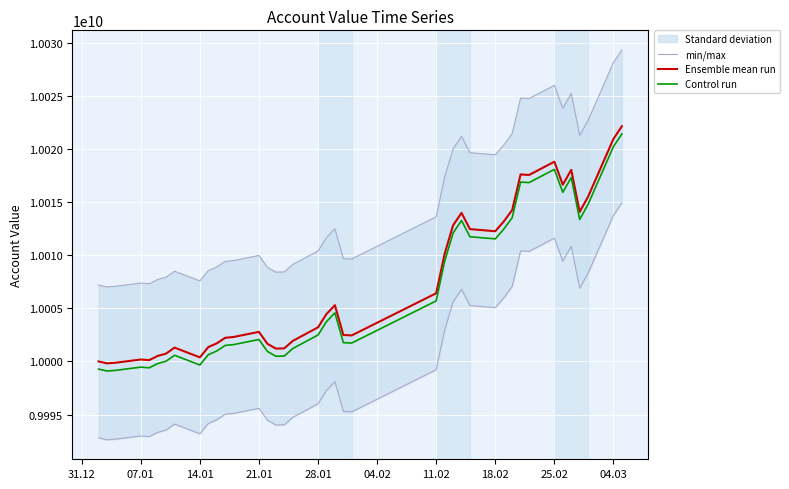

How many categories are shown in the chart?

40